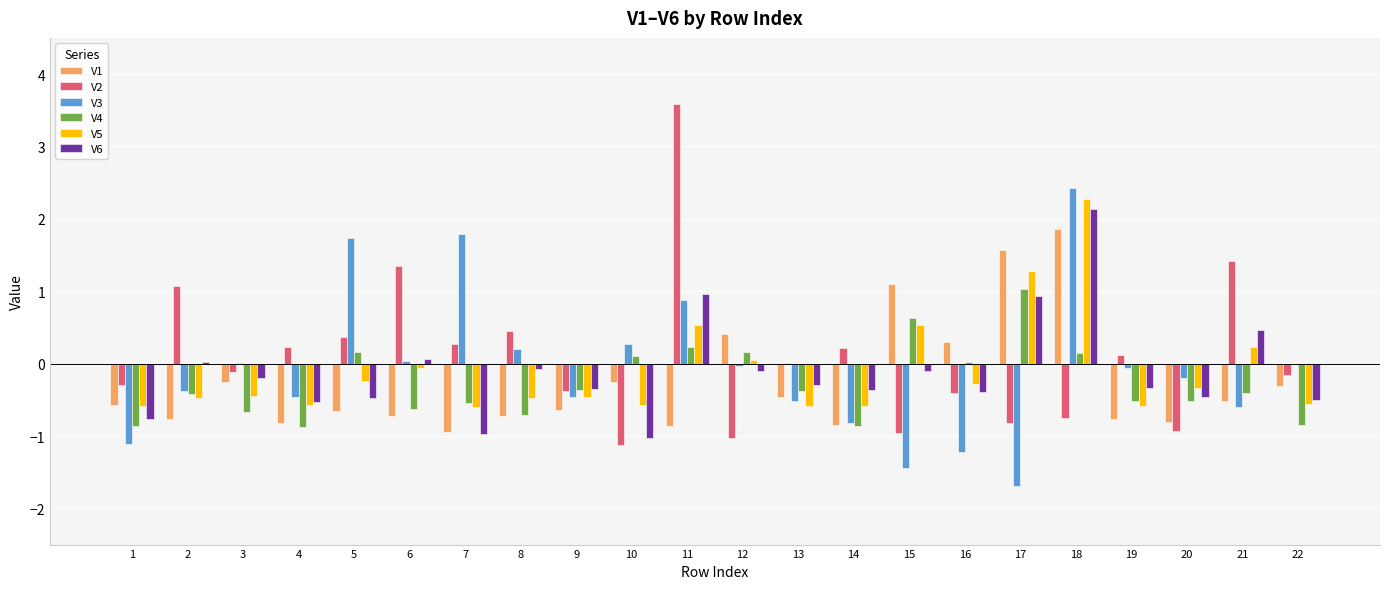

At which category is the sum across all series the highest?

18